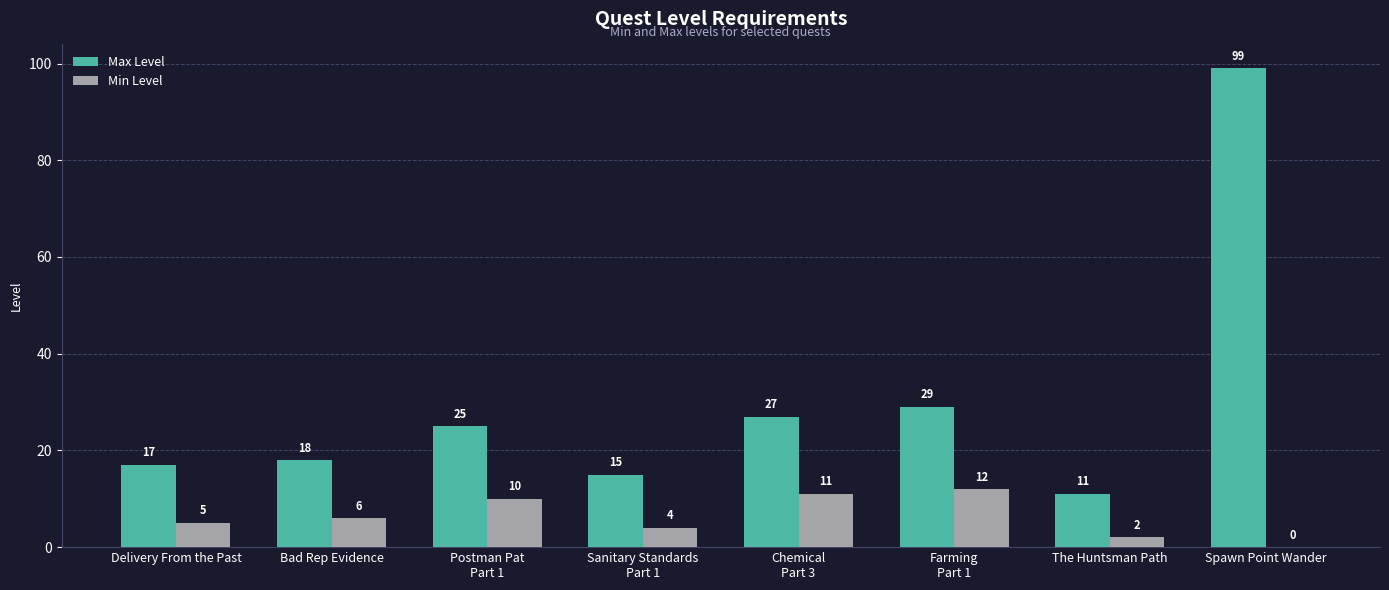

What are all the series names shown in the legend?

Max Level, Min Level